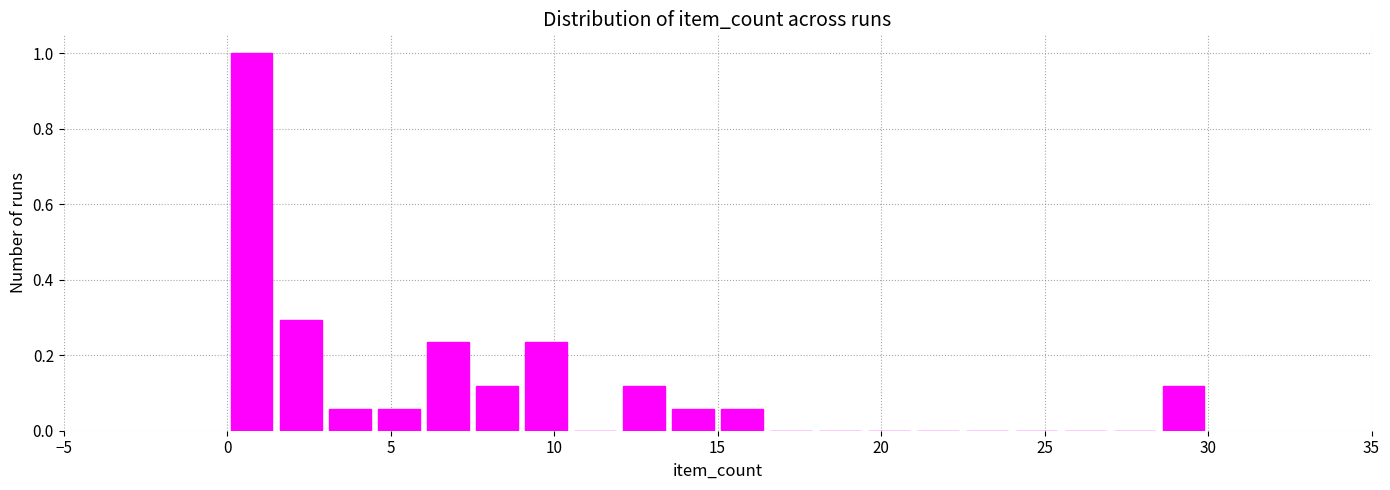

Around what value on the x-axis is the tallest bar? Give the approximate position of its centre, as read against the axis.

1.0